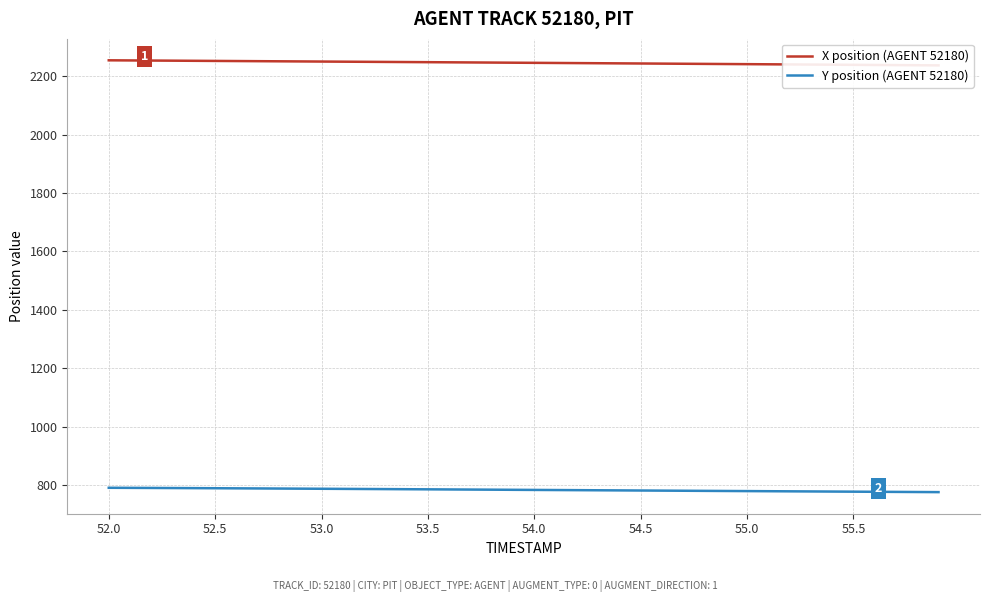

What is the minimum value for Y position (AGENT 52180)?

776.4